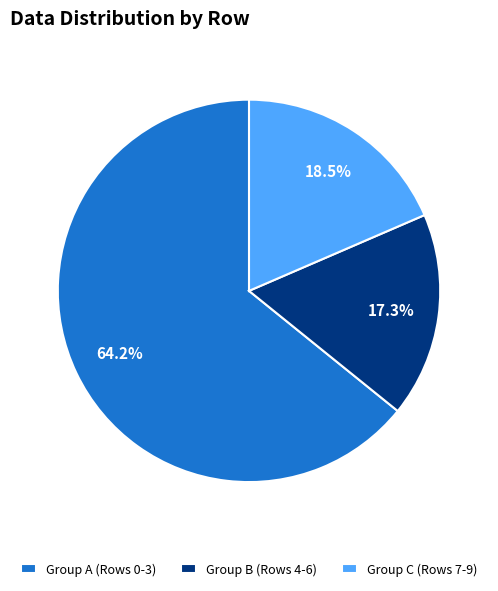

To the nearest percent, what is the difference between the largest and smallest slice percentages?

47%